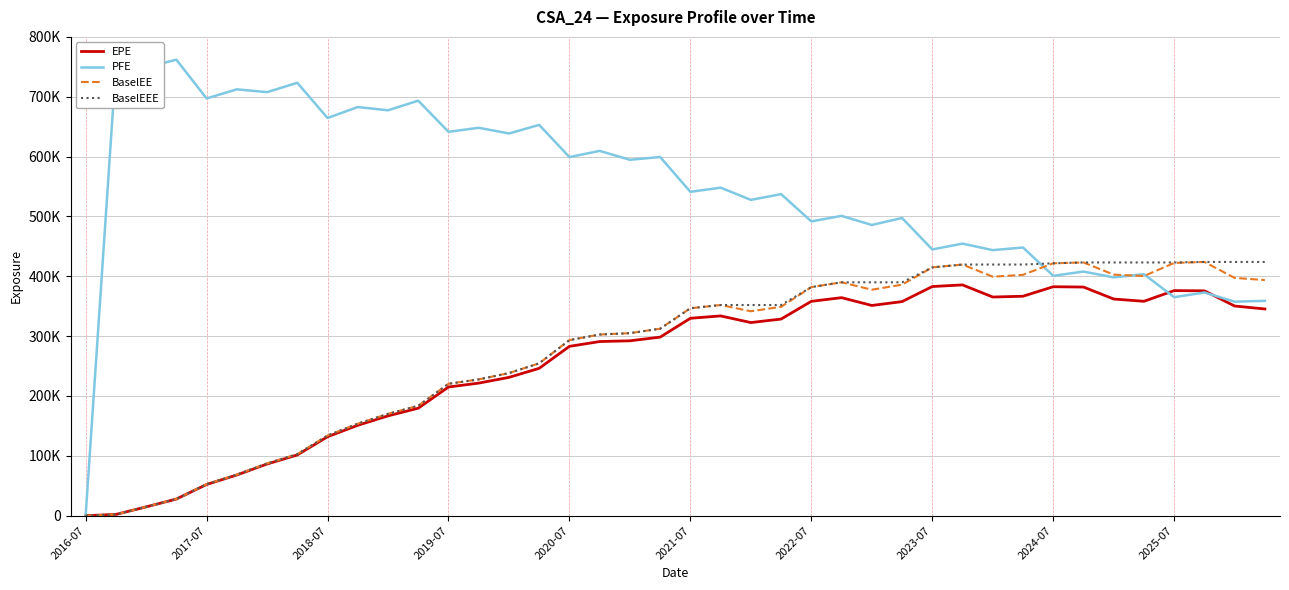

Does the chart have visible grid lines?

Yes